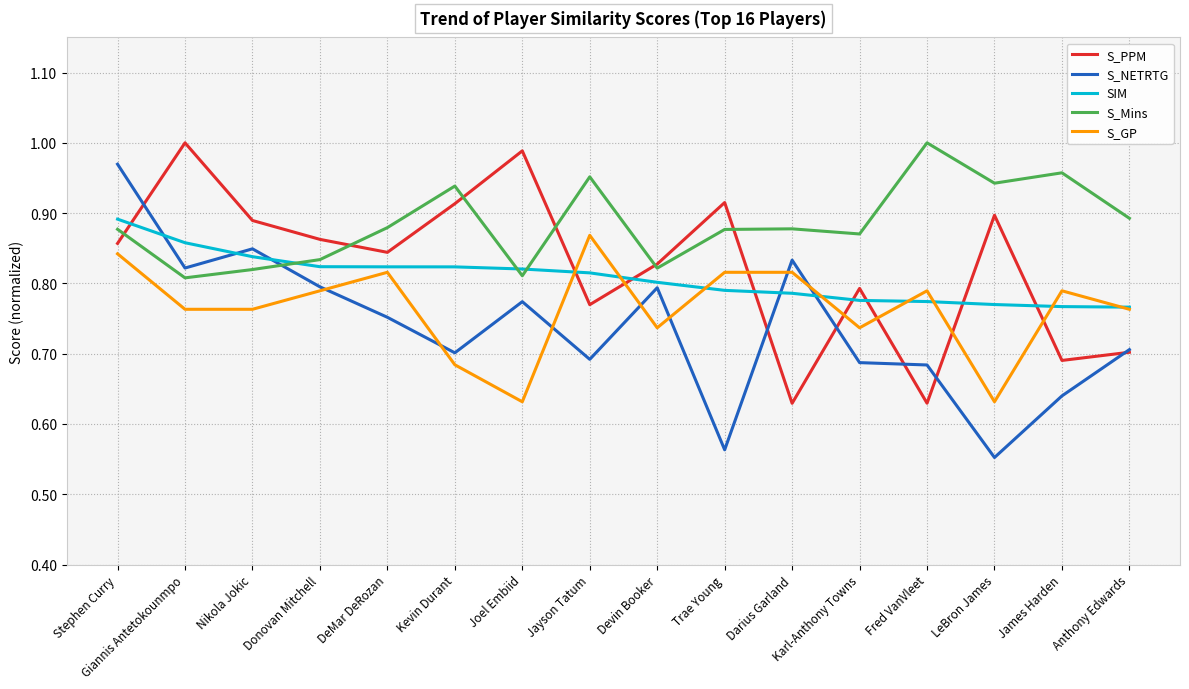

Where do SIM and S_NETRTG first cross each other?

Stephen Curry and Giannis Antetokounmpo